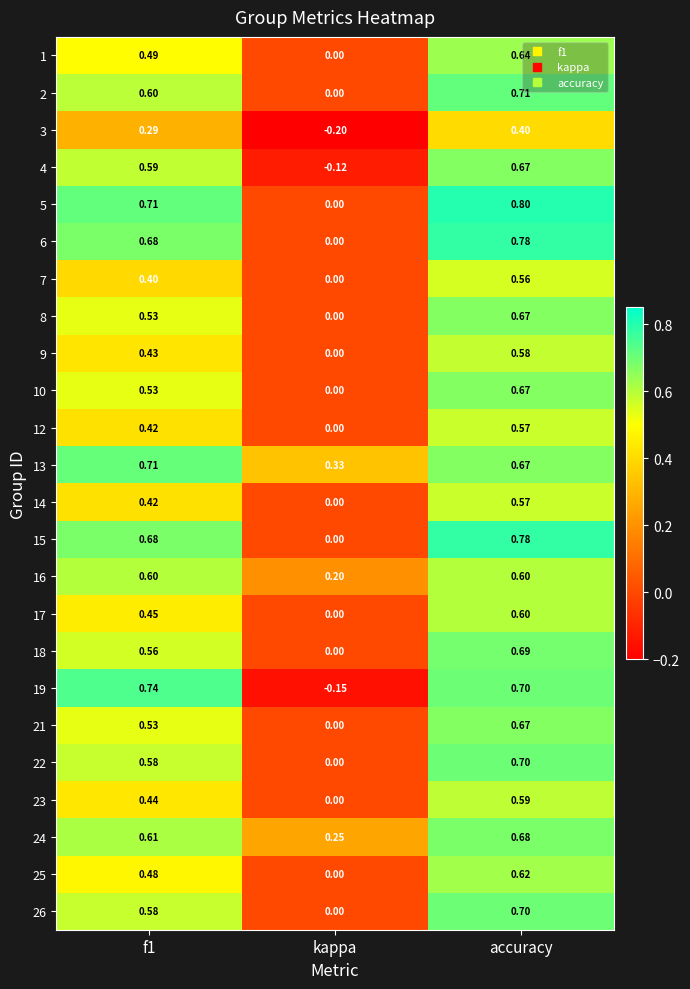

Which series changed the most between f1 and kappa?

19